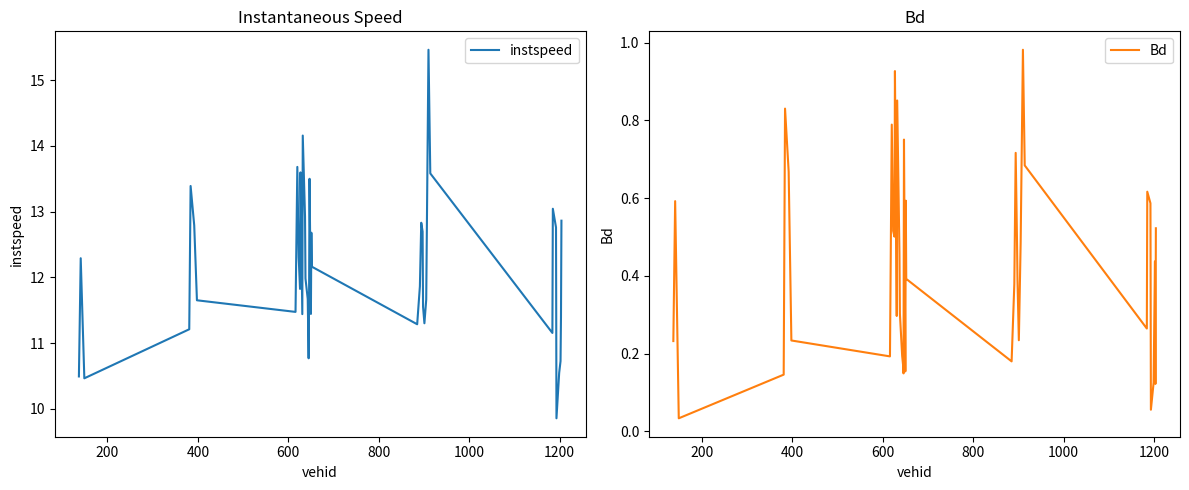

What is the sum of all instspeed values?

484.2